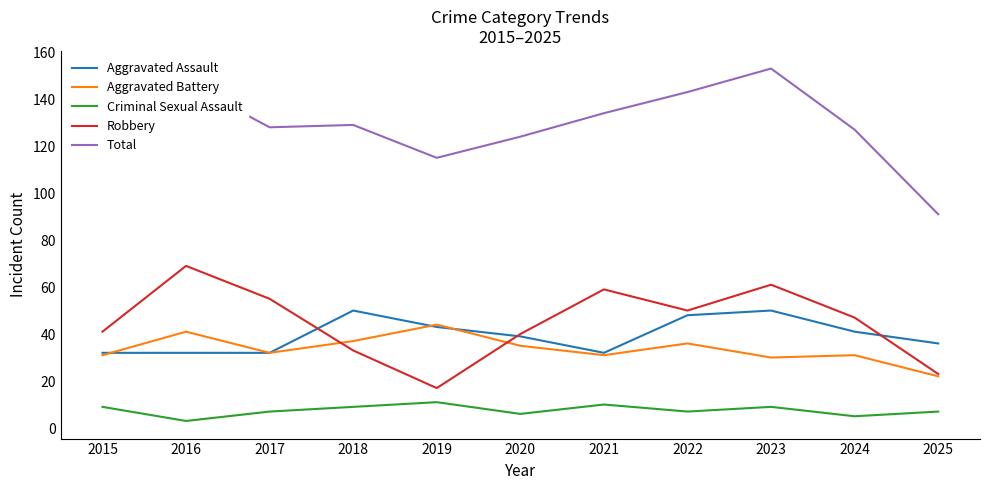

Is the value of Aggravated Assault at 2022 greater than the value of Total at 2022?

No